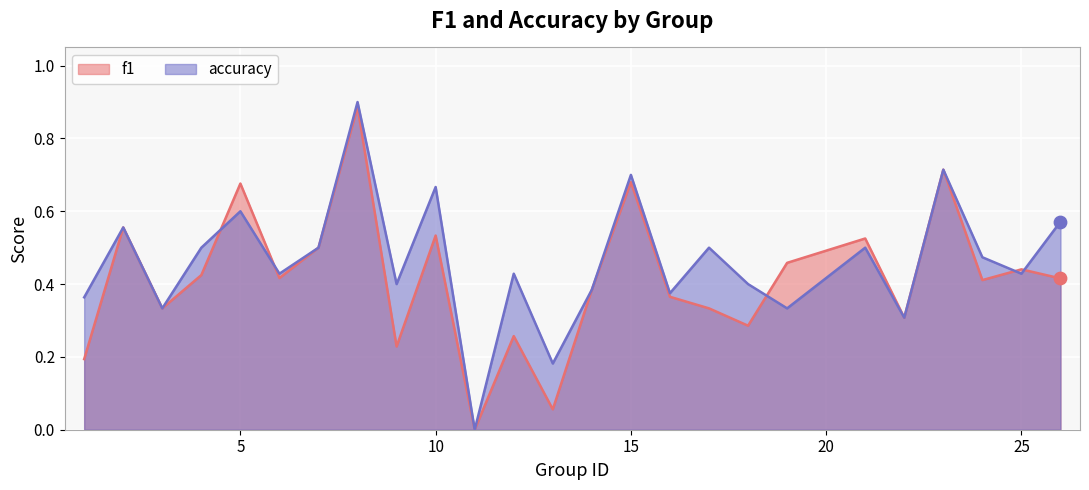

Which series contains the lowest Y value?

f1